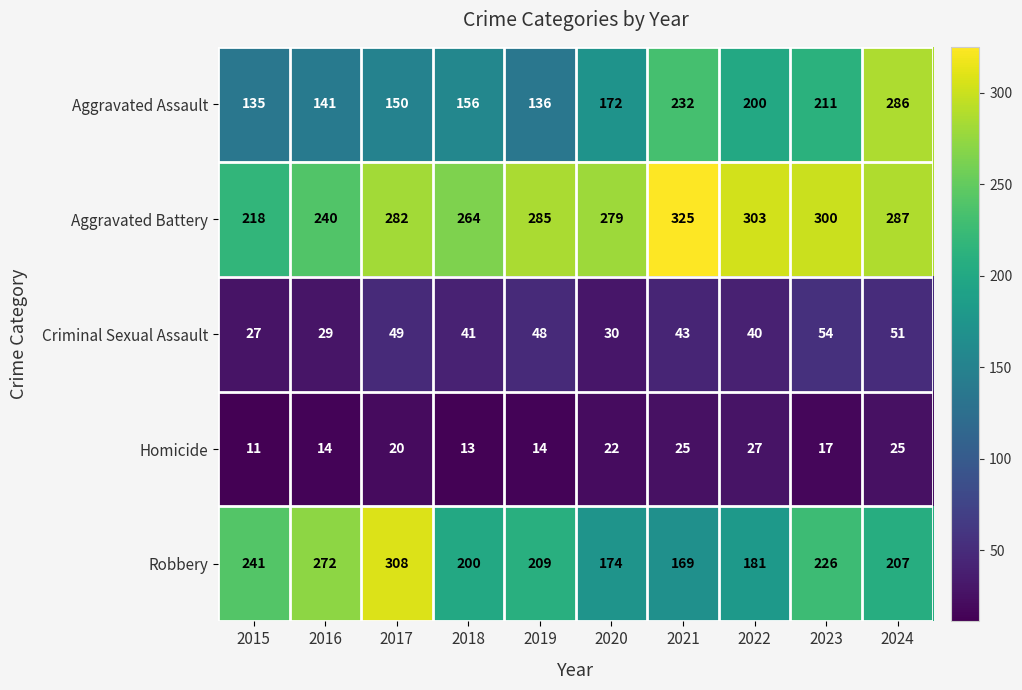

Between 2018 and 2021, which series saw the biggest shift?

Aggravated Assault